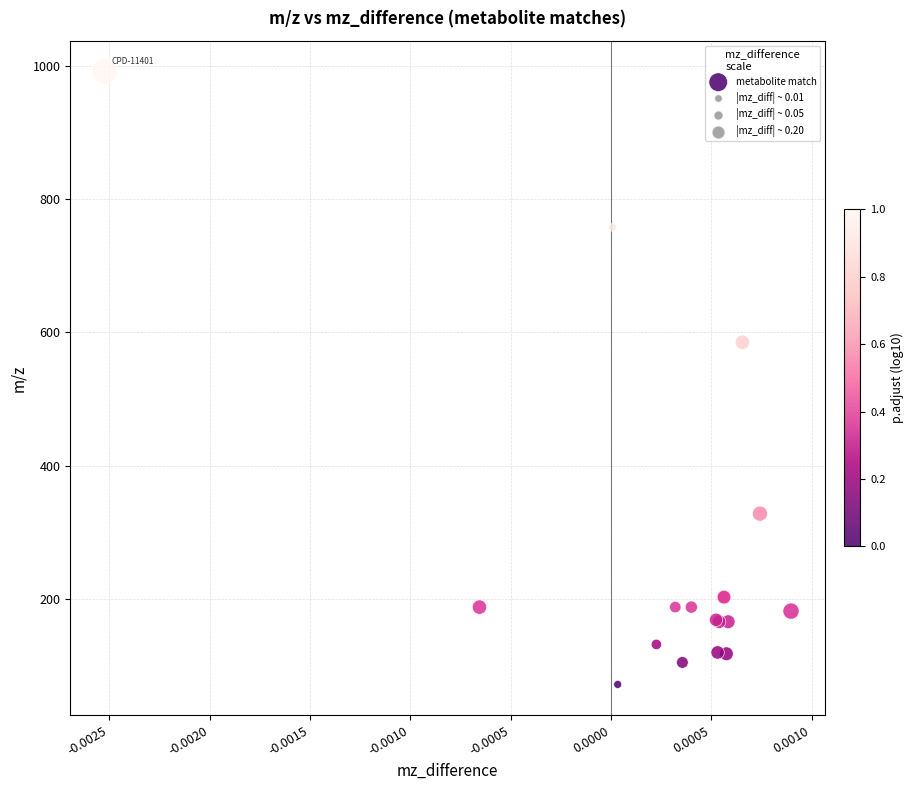

What Y value in the scatter plot is closest to 531?

585.3